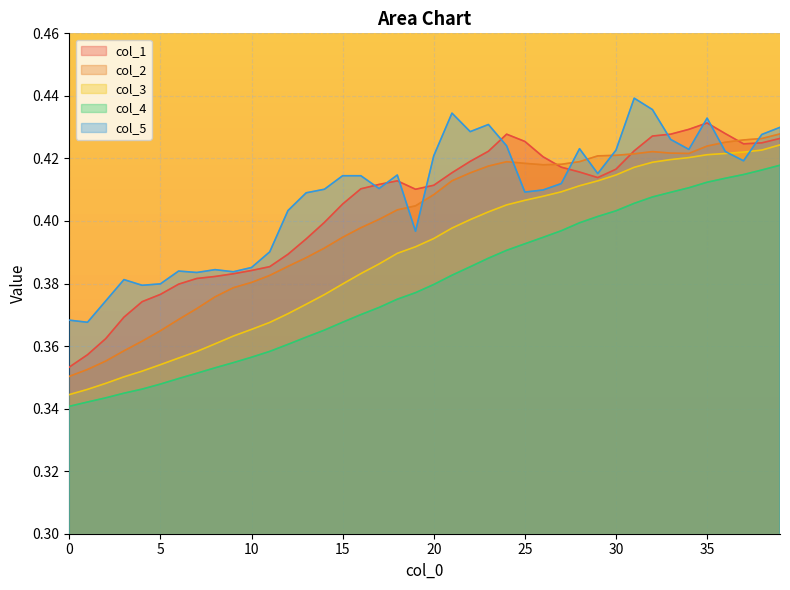

Reading left to right, list all the values displayed in this chart.

col_1: 0.4	0.4	0.4	0.4	0.4	0.4	0.4	0.4	0.4	0.4	0.4	0.4	0.4	0.4	0.4	0.4	0.4	0.4	0.4	0.4	0.4	0.4	0.4	0.4	0.4	0.4	0.4	0.4	0.4	0.4	0.4	0.4	0.4	0.4	0.4	0.4	0.4	0.4	0.4	0.4
col_2: 0.4	0.4	0.4	0.4	0.4	0.4	0.4	0.4	0.4	0.4	0.4	0.4	0.4	0.4	0.4	0.4	0.4	0.4	0.4	0.4	0.4	0.4	0.4	0.4	0.4	0.4	0.4	0.4	0.4	0.4	0.4	0.4	0.4	0.4	0.4	0.4	0.4	0.4	0.4	0.4
col_3: 0.3	0.3	0.3	0.4	0.4	0.4	0.4	0.4	0.4	0.4	0.4	0.4	0.4	0.4	0.4	0.4	0.4	0.4	0.4	0.4	0.4	0.4	0.4	0.4	0.4	0.4	0.4	0.4	0.4	0.4	0.4	0.4	0.4	0.4	0.4	0.4	0.4	0.4	0.4	0.4
col_4: 0.3	0.3	0.3	0.3	0.3	0.3	0.3	0.4	0.4	0.4	0.4	0.4	0.4	0.4	0.4	0.4	0.4	0.4	0.4	0.4	0.4	0.4	0.4	0.4	0.4	0.4	0.4	0.4	0.4	0.4	0.4	0.4	0.4	0.4	0.4	0.4	0.4	0.4	0.4	0.4
col_5: 0.4	0.4	0.4	0.4	0.4	0.4	0.4	0.4	0.4	0.4	0.4	0.4	0.4	0.4	0.4	0.4	0.4	0.4	0.4	0.4	0.4	0.4	0.4	0.4	0.4	0.4	0.4	0.4	0.4	0.4	0.4	0.4	0.4	0.4	0.4	0.4	0.4	0.4	0.4	0.4